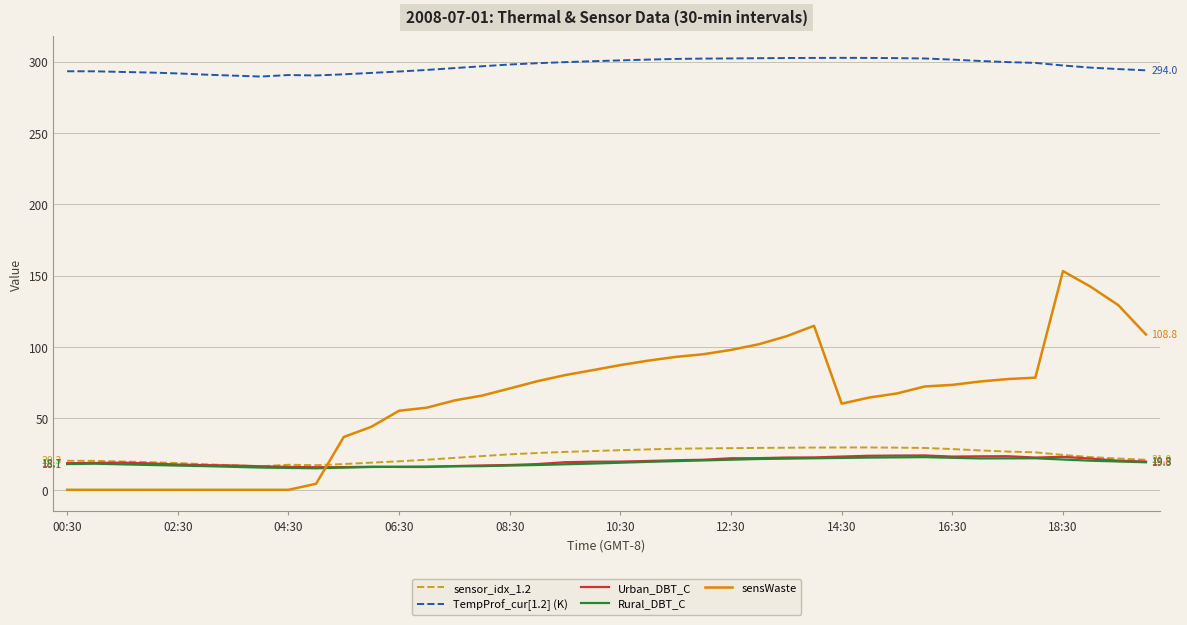

Which series has the largest range (max minus min)?

sensWaste